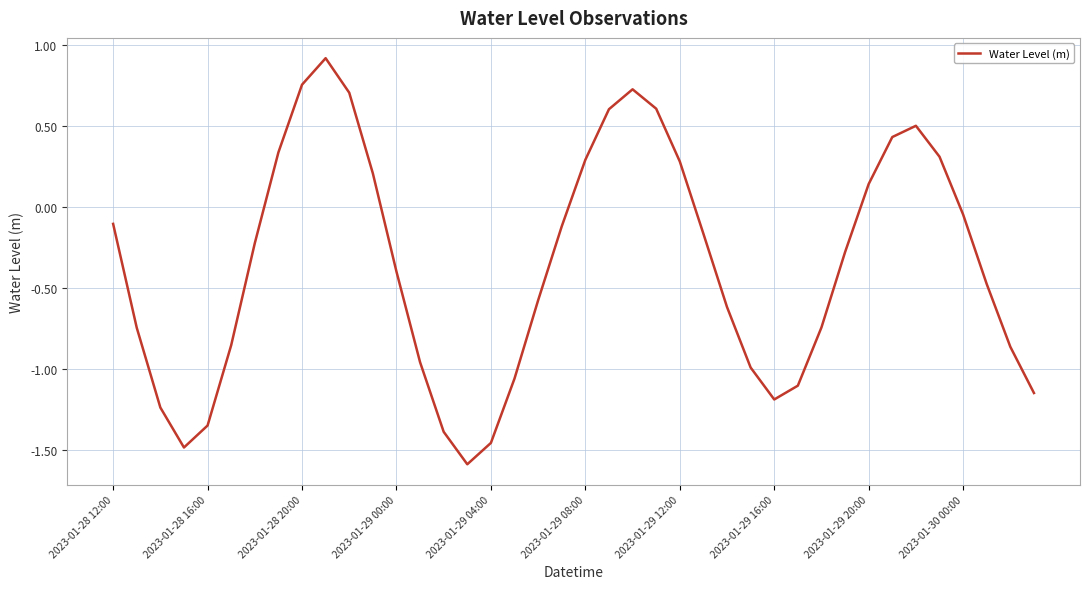

What is the difference between the maximum and minimum values?

2.5